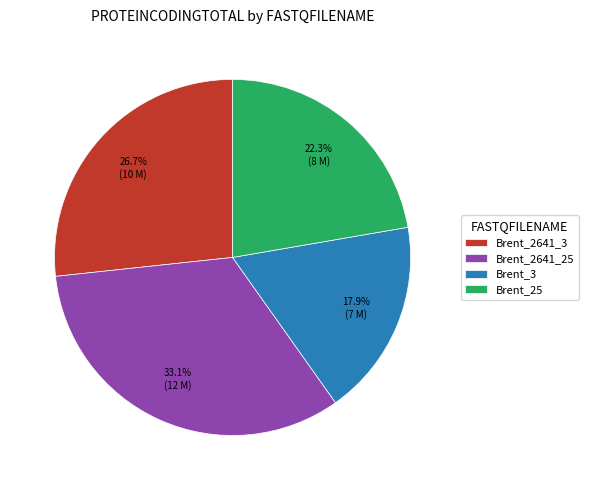

What is the ratio of the value at Brent_2641_3 to the value at Brent_3?

1.5